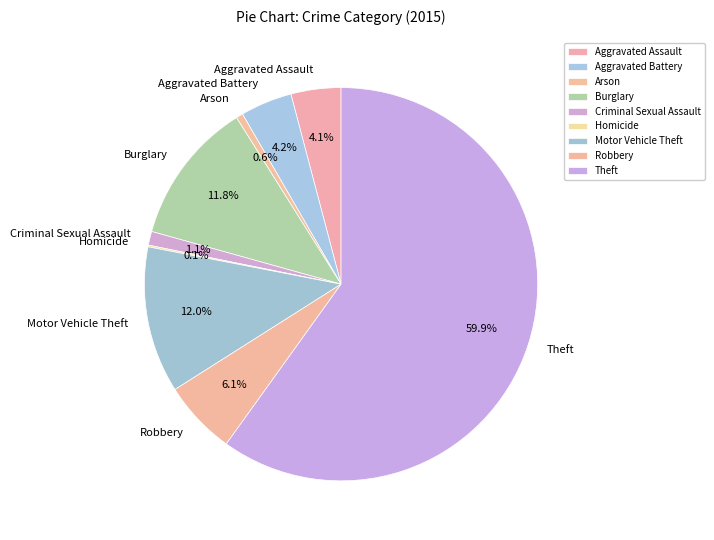

Is Burglary the majority of the pie?

No